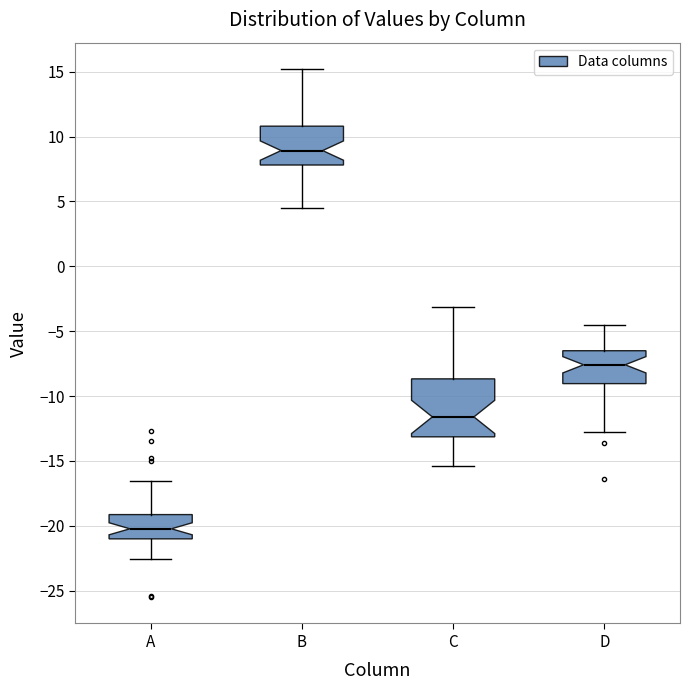

Which box's median line is the lowest?

A